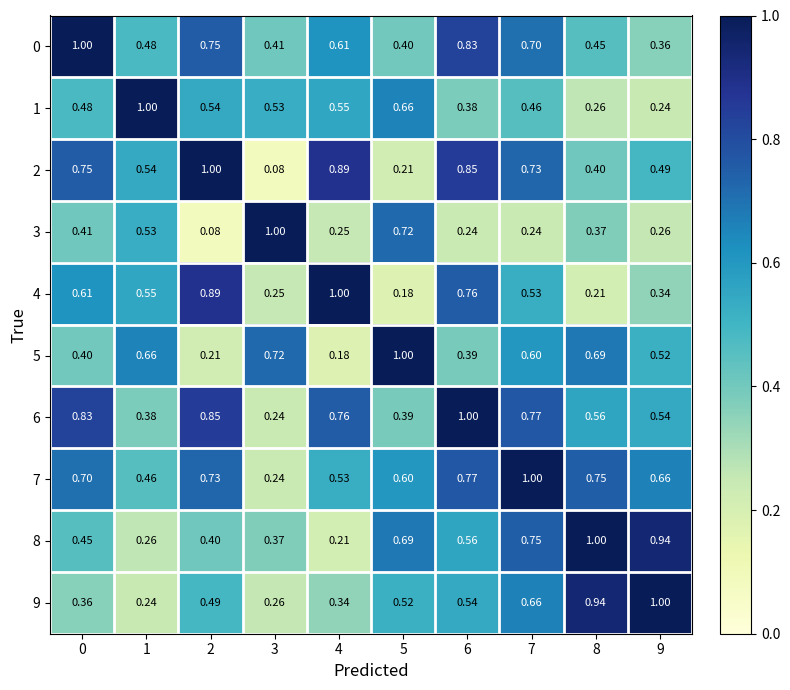

Is the value of 0 at 9 greater than the value of 6 at 8?

No